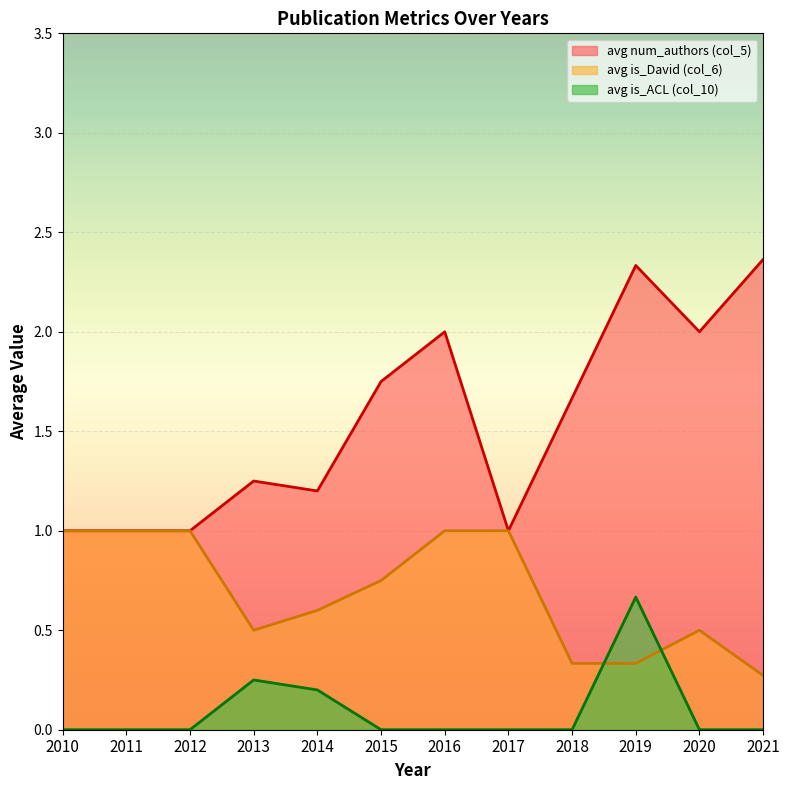

True or false: avg num_authors (col_5) and avg is_ACL (col_10) intersect in this chart.

False